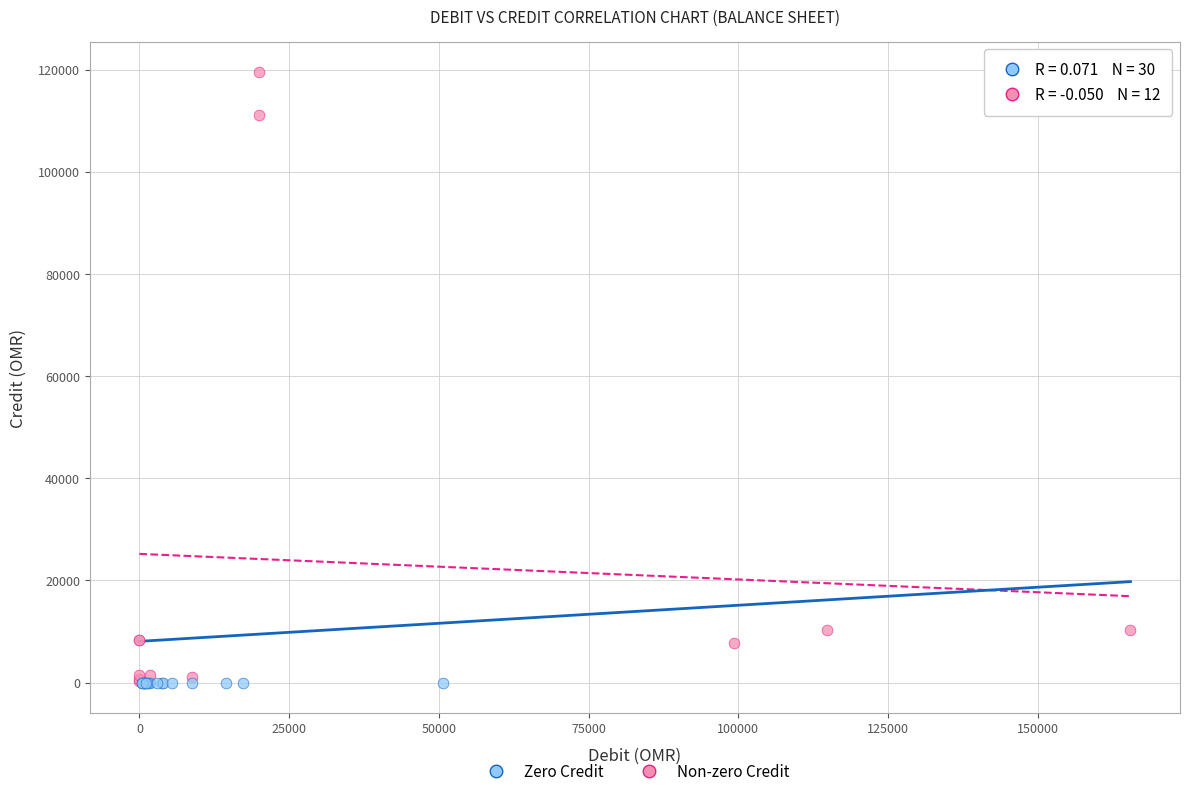

Which series reaches the maximum Y coordinate?

Non-zero Credit